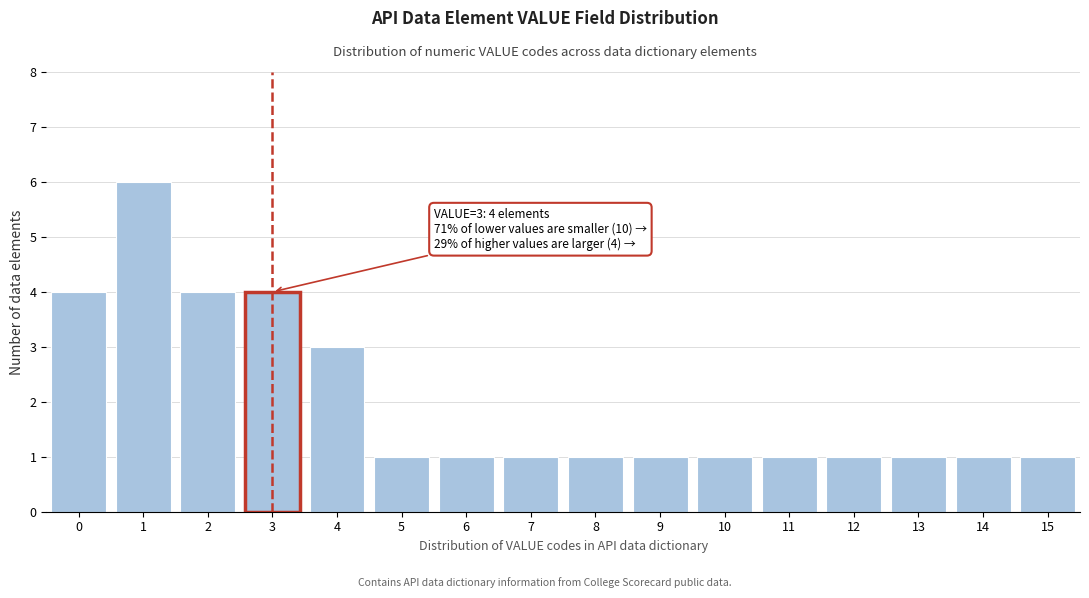

Which range on the x-axis has the tallest bar?

0.5 to 1.5